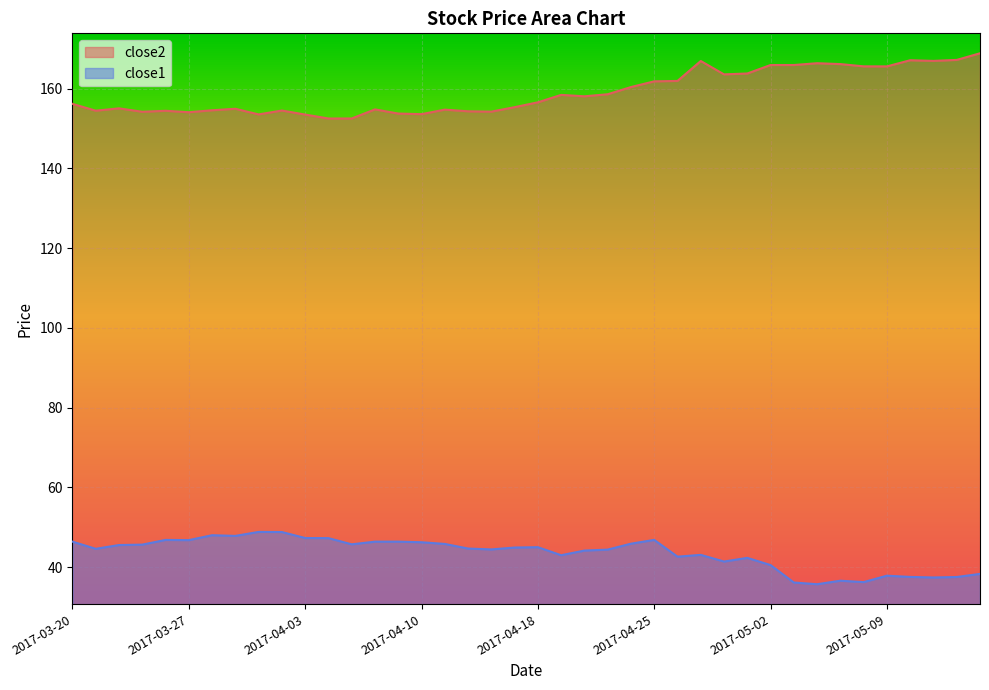

Which series has the widest spread of values?

close2